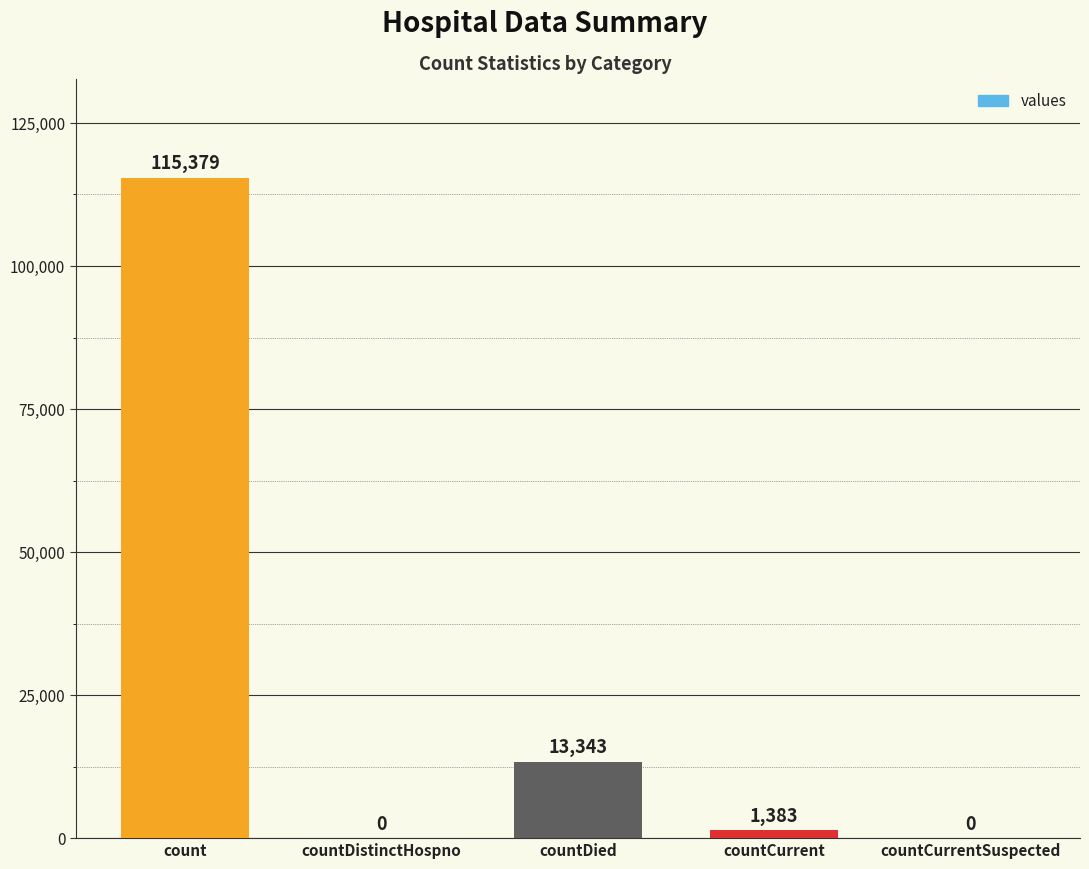

What is the sum of all values?

130105